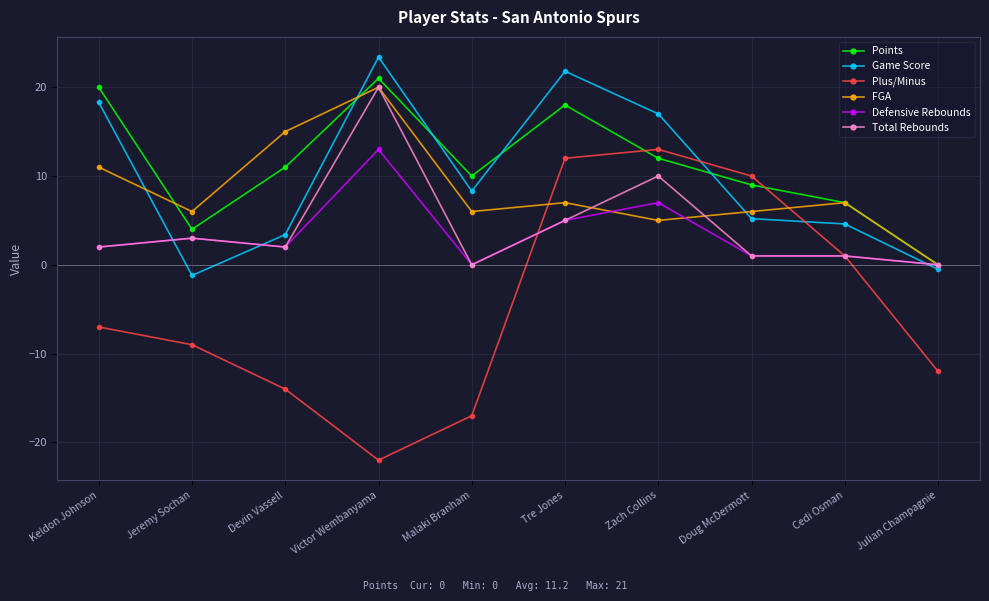

Which series changed the most between Tre Jones and Zach Collins?

Points